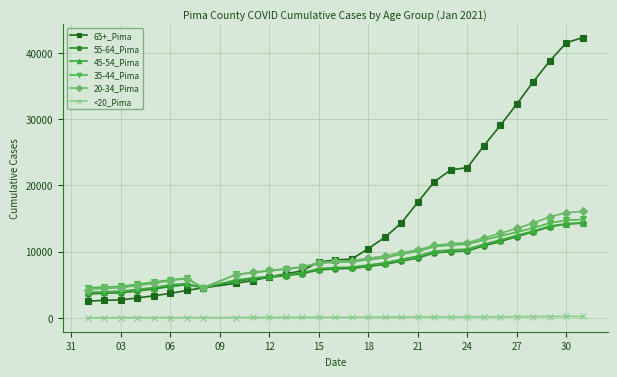

True or false: <20_Pima and 45-54_Pima intersect in this chart.

False